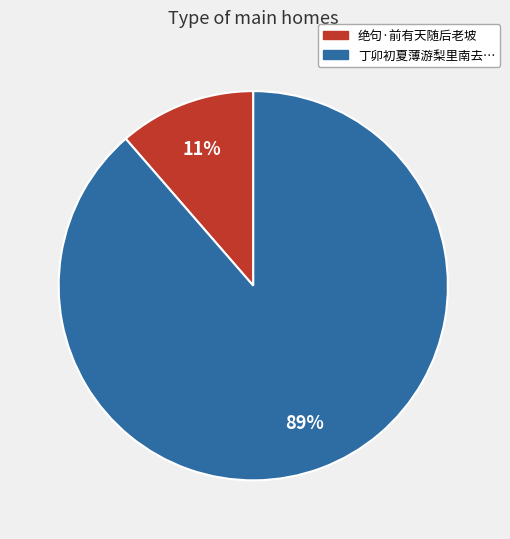

Is there any slice that represents more than half of the pie?

Yes